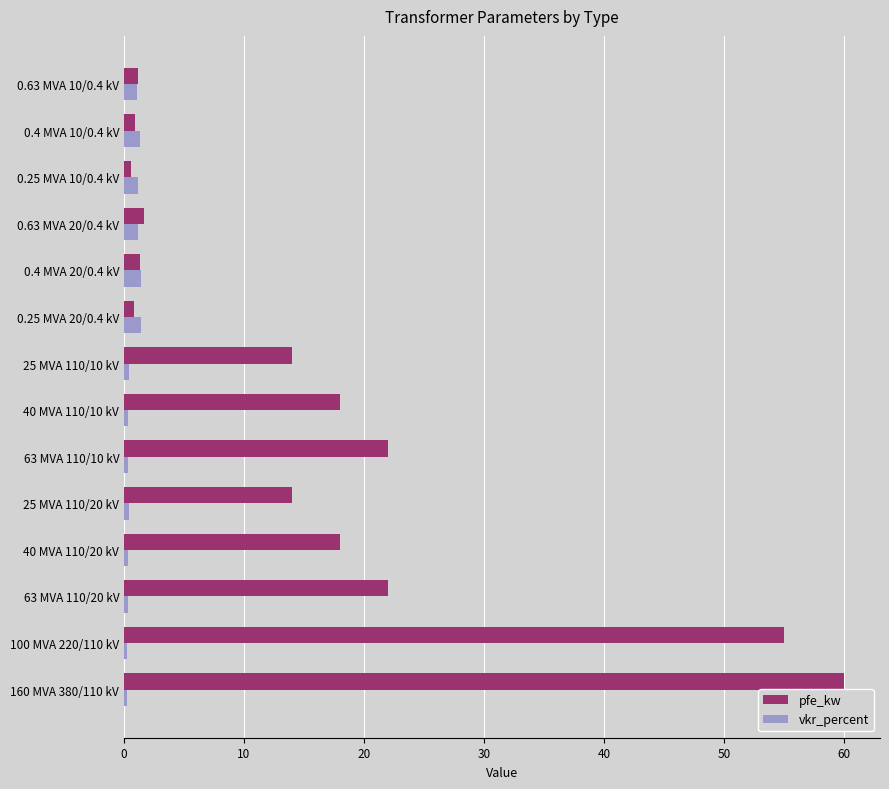

List the series in order of their peak value, highest first.

pfe_kw, vkr_percent